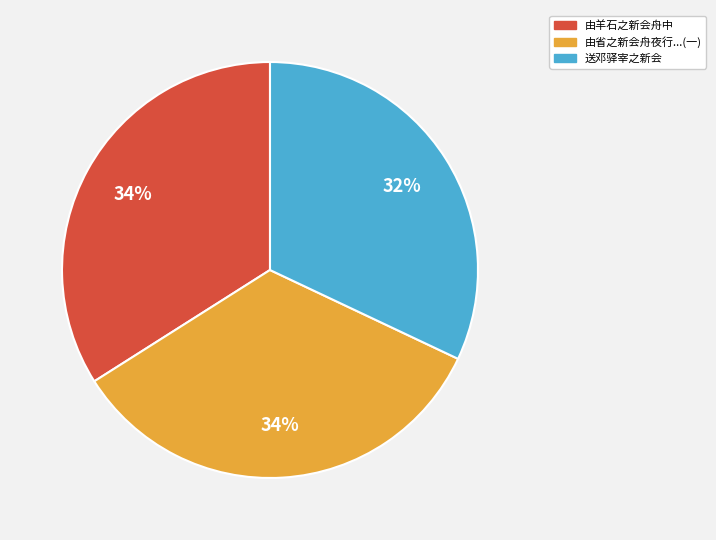

Is 送邓驿宰之新会 the majority of the pie?

No